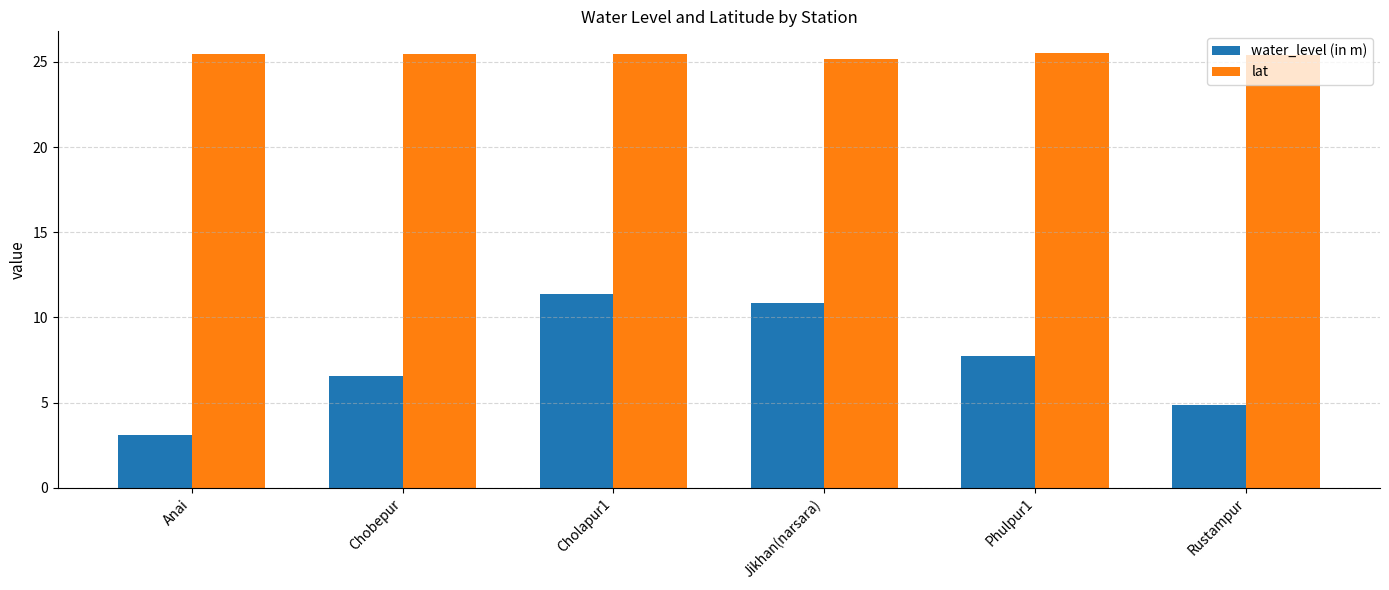

At how many categories does at least one series exceed 15?

6